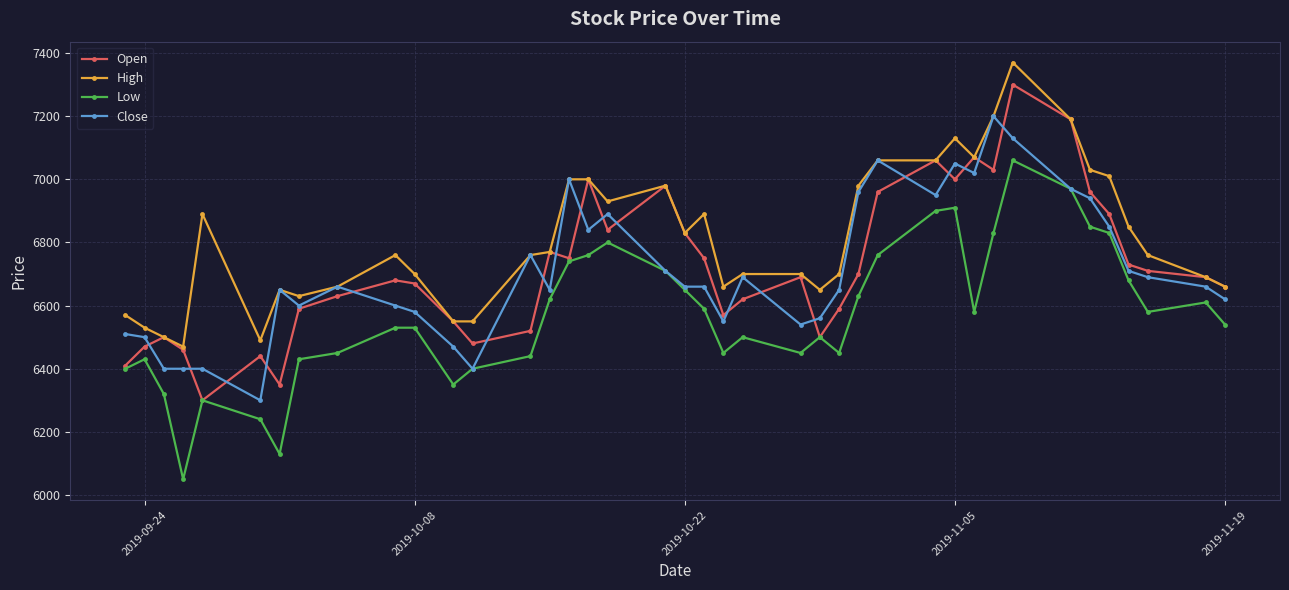

True or false: High has more than 0 interior local peaks.

True